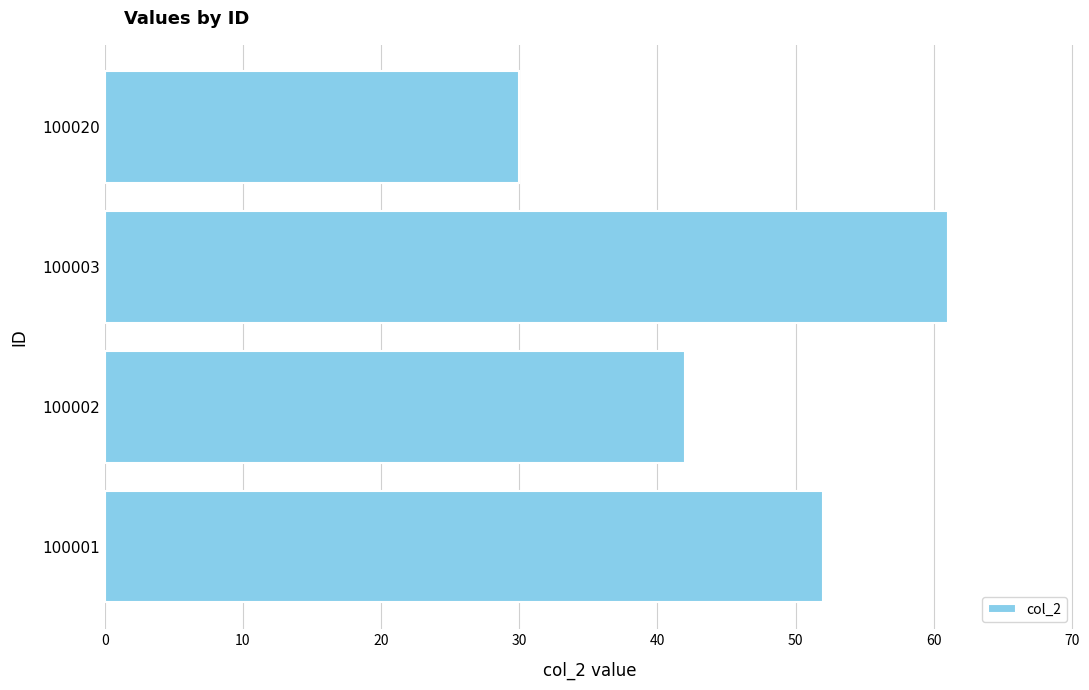

At which label is the value closest to 45?

100002